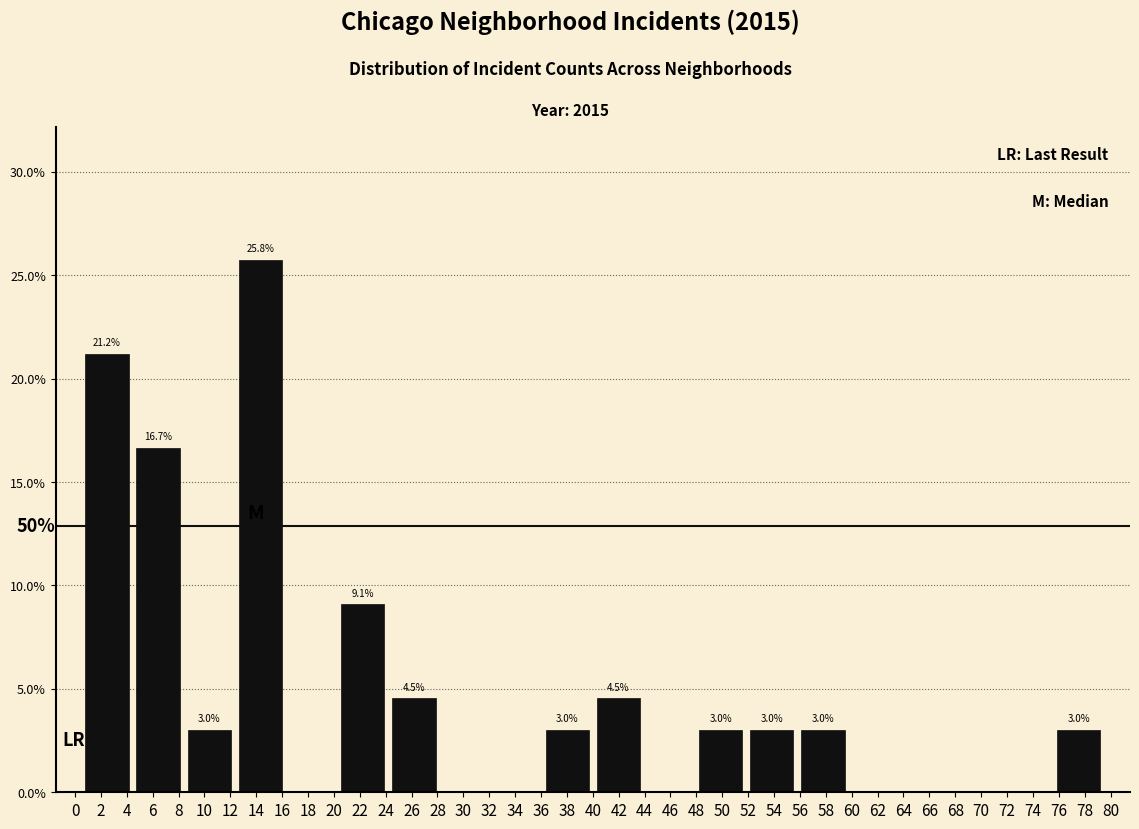

Over which range of the x-axis is the bar tallest?

12.35 to 16.30